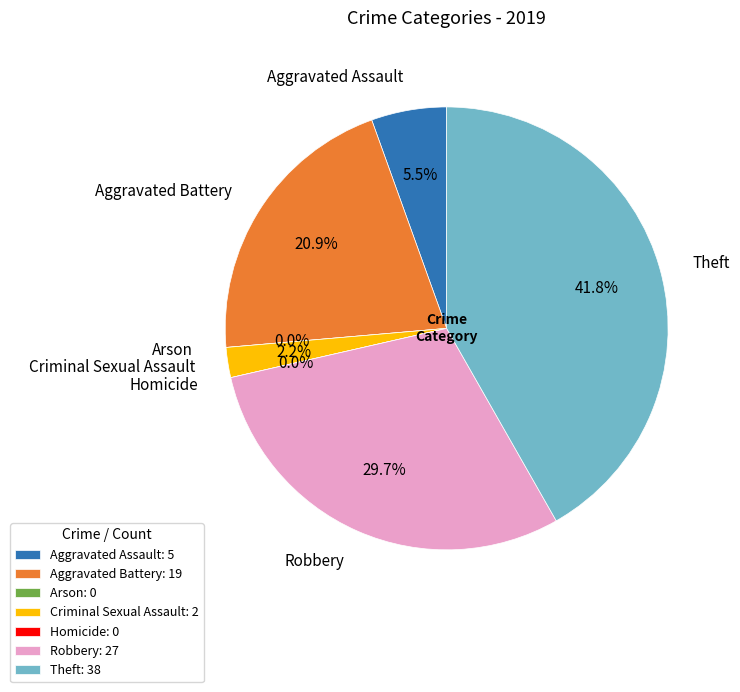

What is the ratio of the value at Aggravated Battery to the value at Aggravated Assault?

3.8